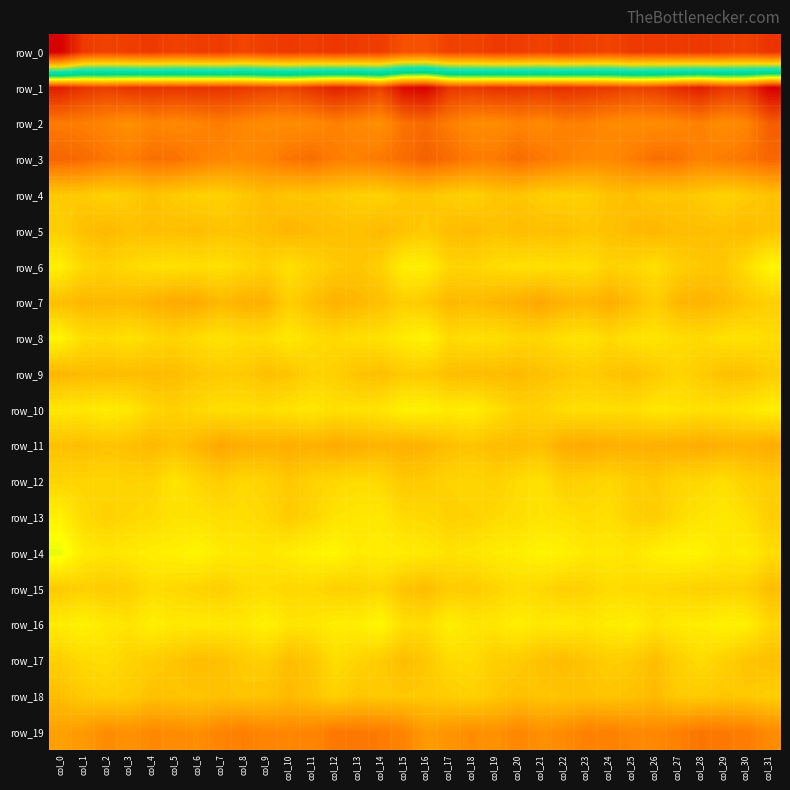

How many distinct data groups are displayed?

20